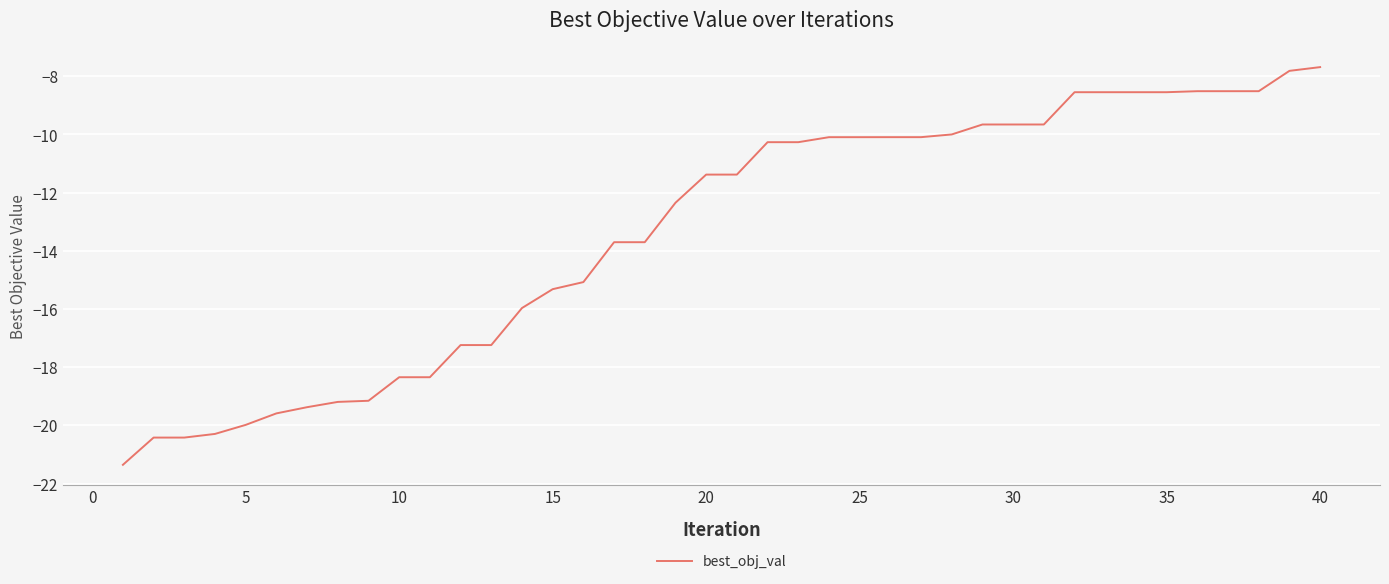

What is the smallest value displayed?

-21.4